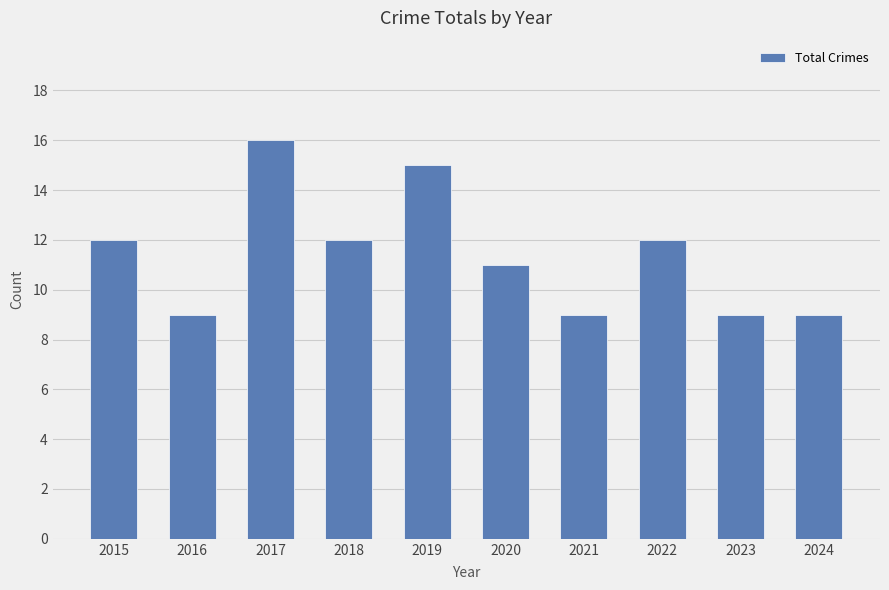

What value does the data have at 2017?

16